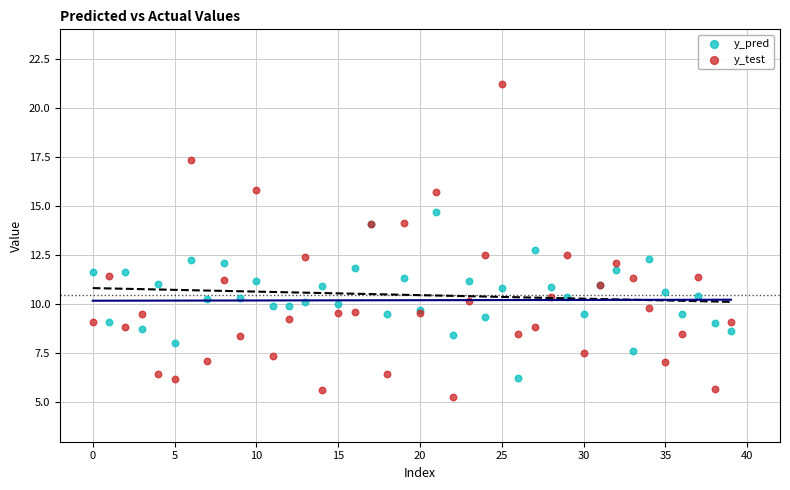

Which series reaches the maximum Y coordinate?

y_test